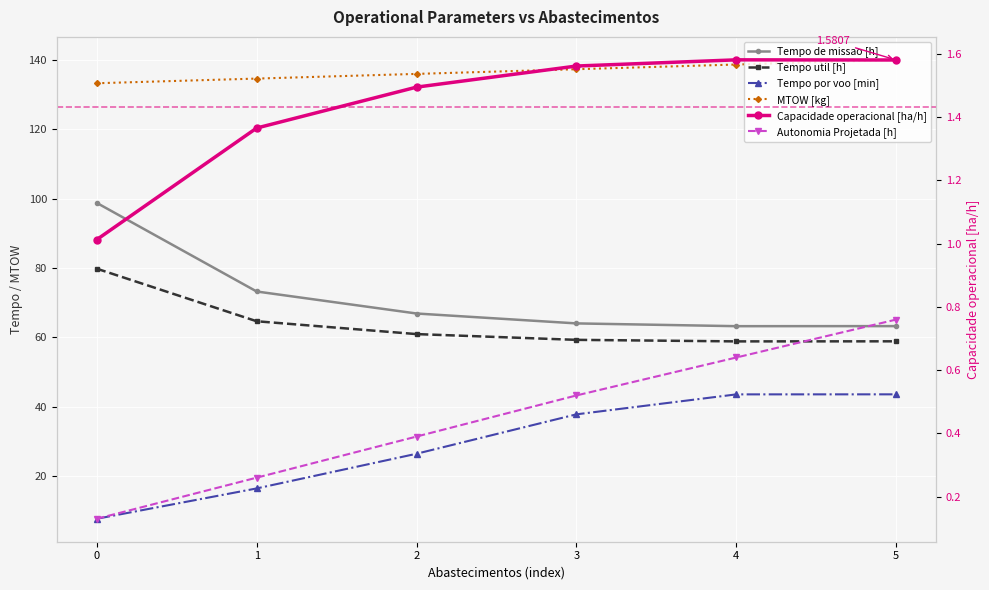

How many values in the Tempo de missao [h] series exceed 66?

3